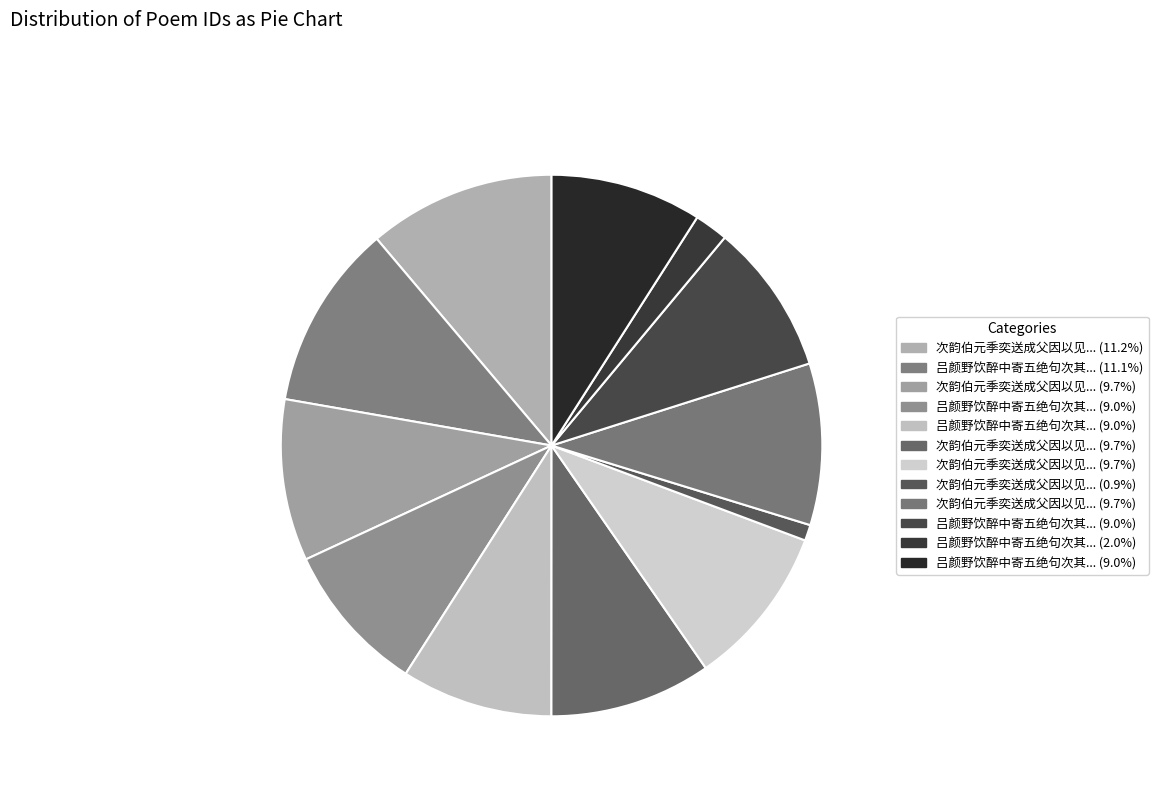

How many segments does this pie chart have?

12